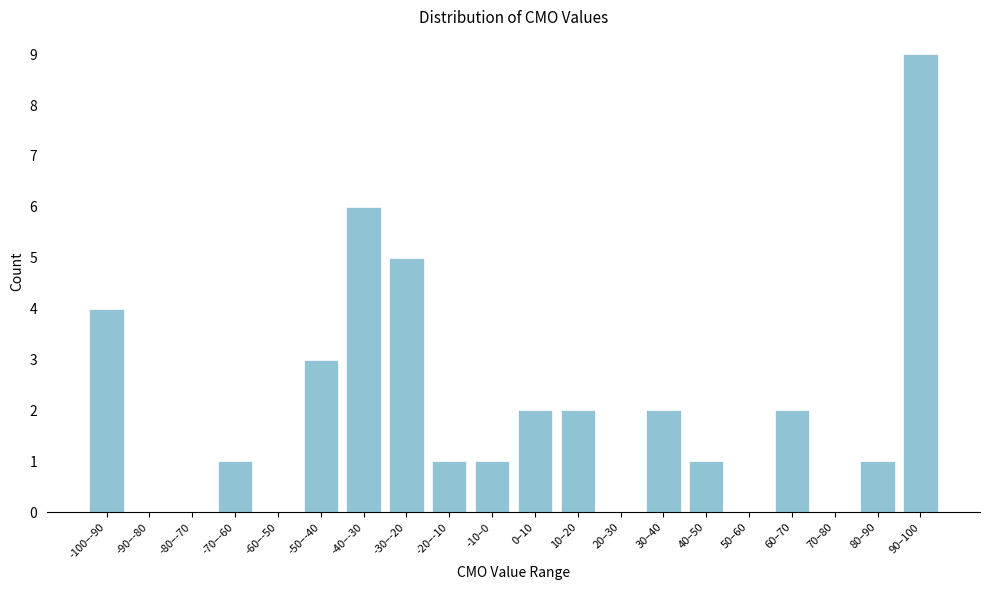

Reading left to right, extract all data points from this chart.

-100–-90=4	-90–-80=0	-80–-70=0	-70–-60=1	-60–-50=0	-50–-40=3	-40–-30=6	-30–-20=5	-20–-10=1	-10–0=1	0–10=2	10–20=2	20–30=0	30–40=2	40–50=1	50–60=0	60–70=2	70–80=0	80–90=1	90–100=9